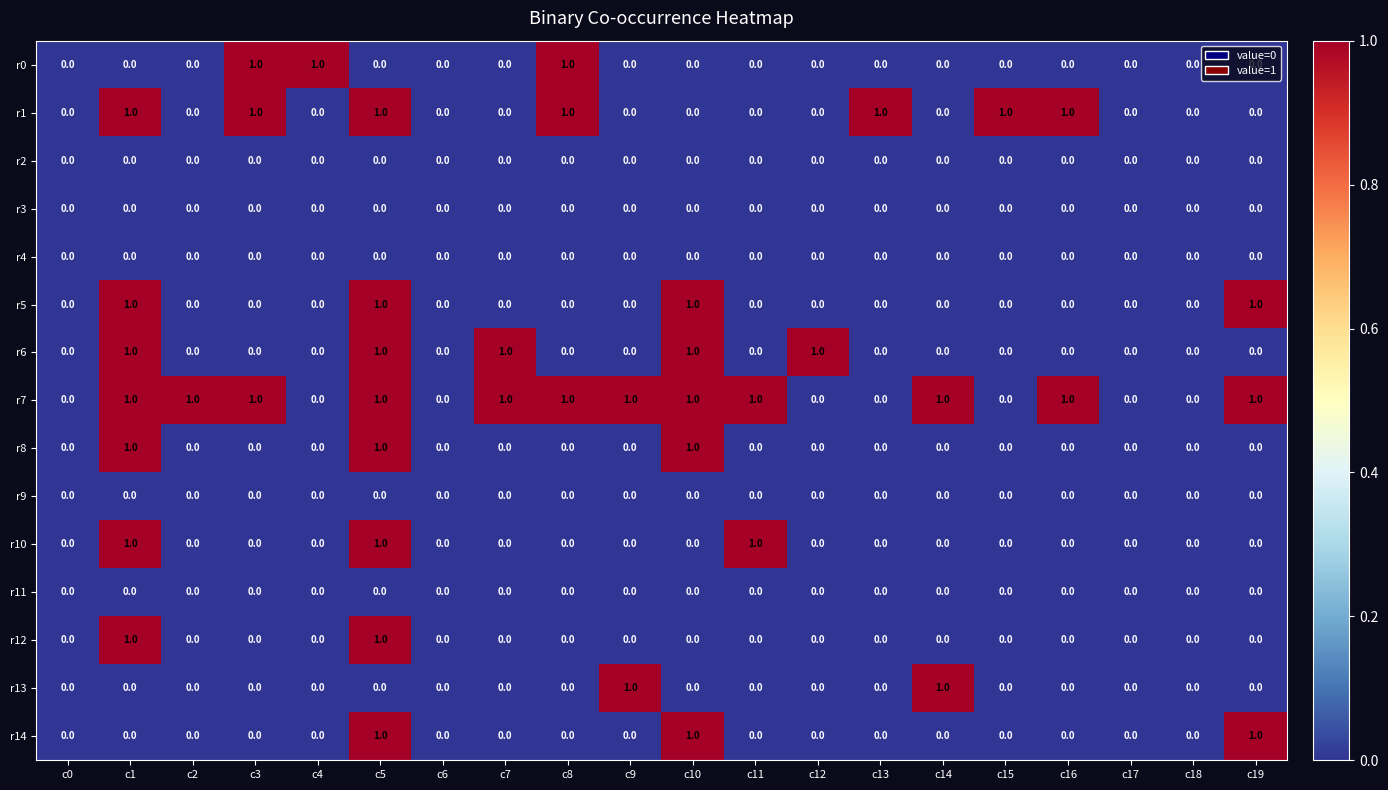

Which series has the largest total across all categories?

r7